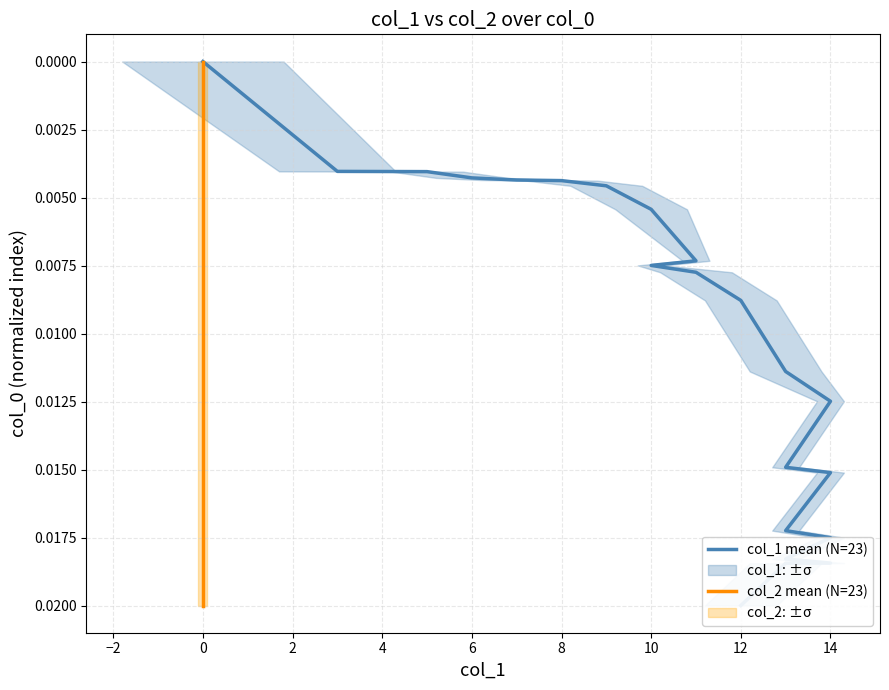

At how many categories does at least one series exceed 0?

22